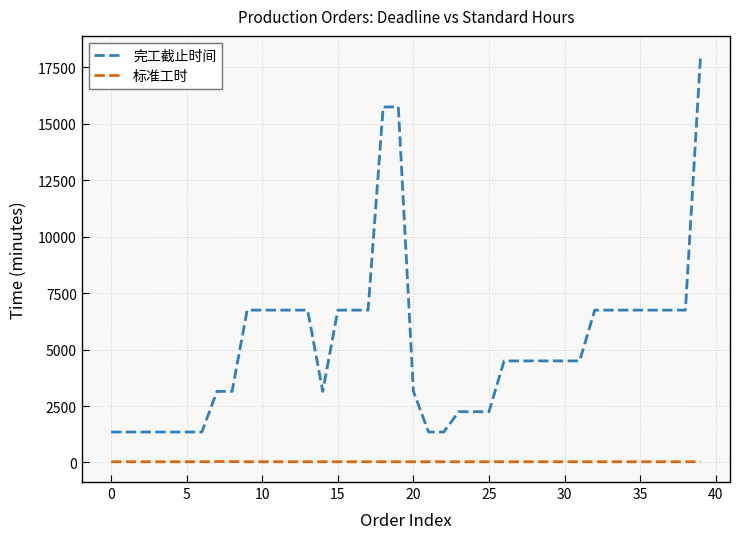

Which series has the widest spread of values?

完工截止时间